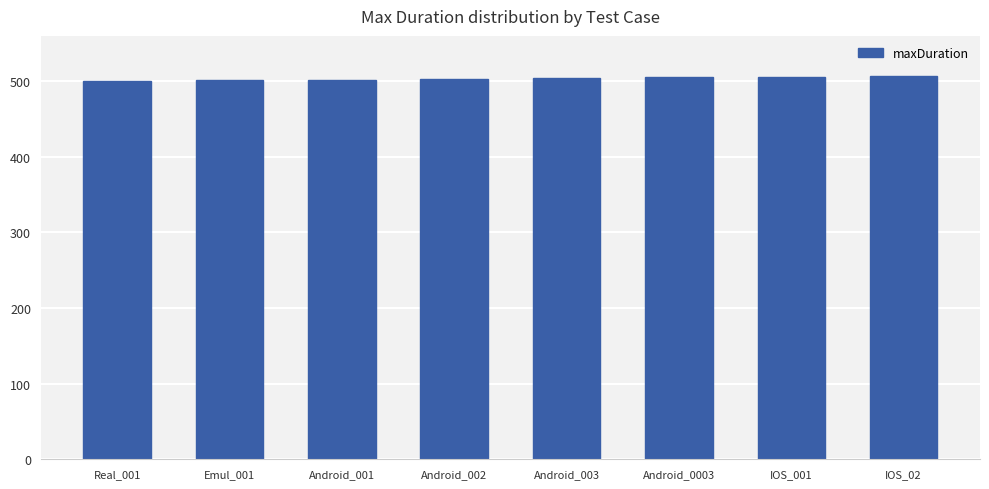

How many values are between 502 and 506?

5